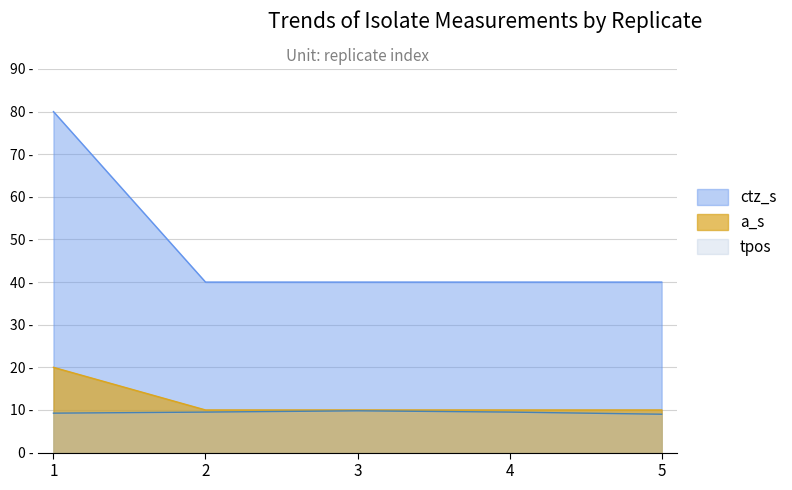

At which label is ctz_s closest to 60?

1